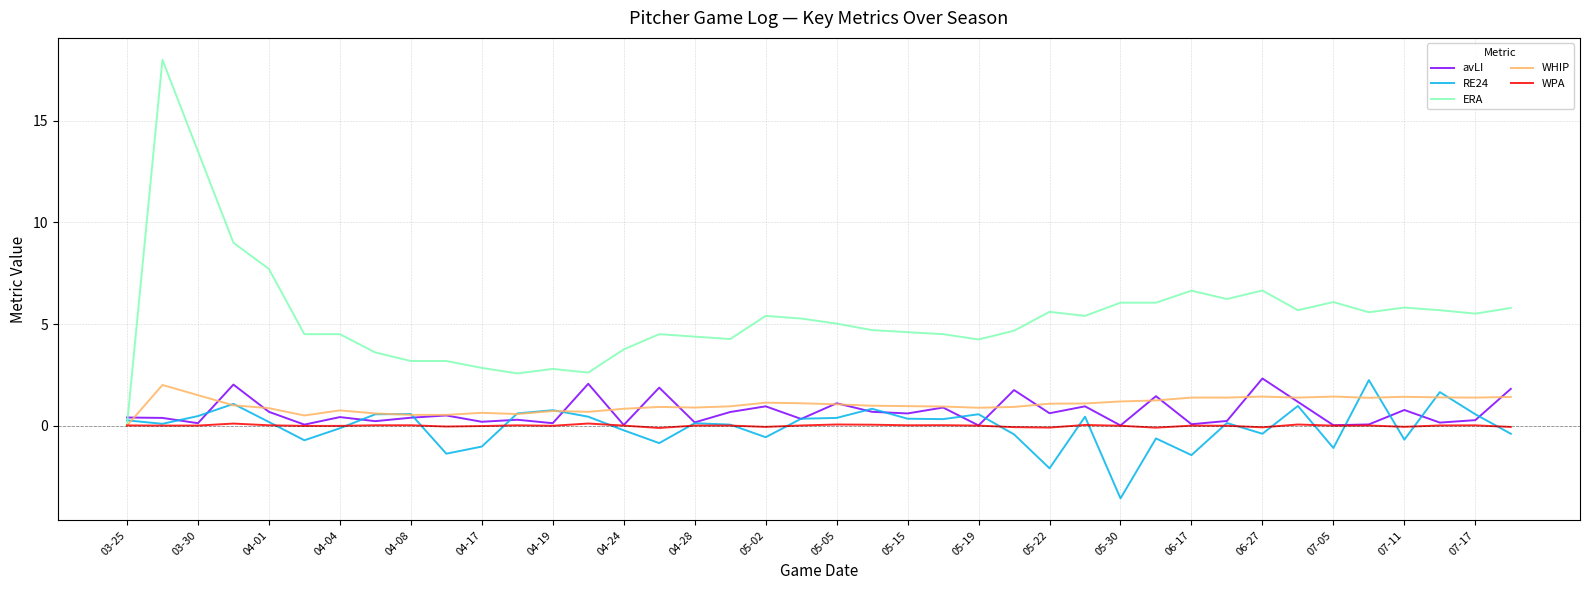

Which series has the largest total across all categories?

ERA